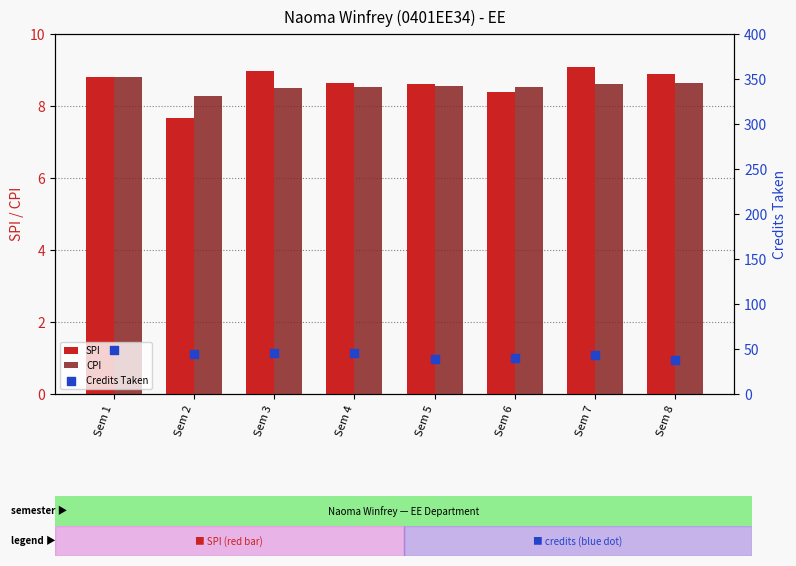

What is the total value across all series at Sem 1?

66.6